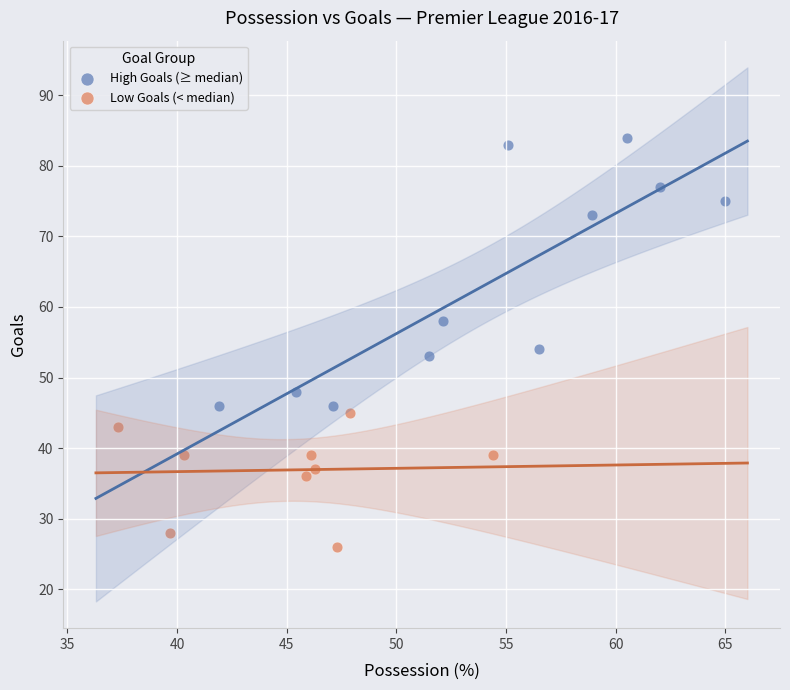

Which series reaches the maximum Y coordinate?

High Goals (≥ median)